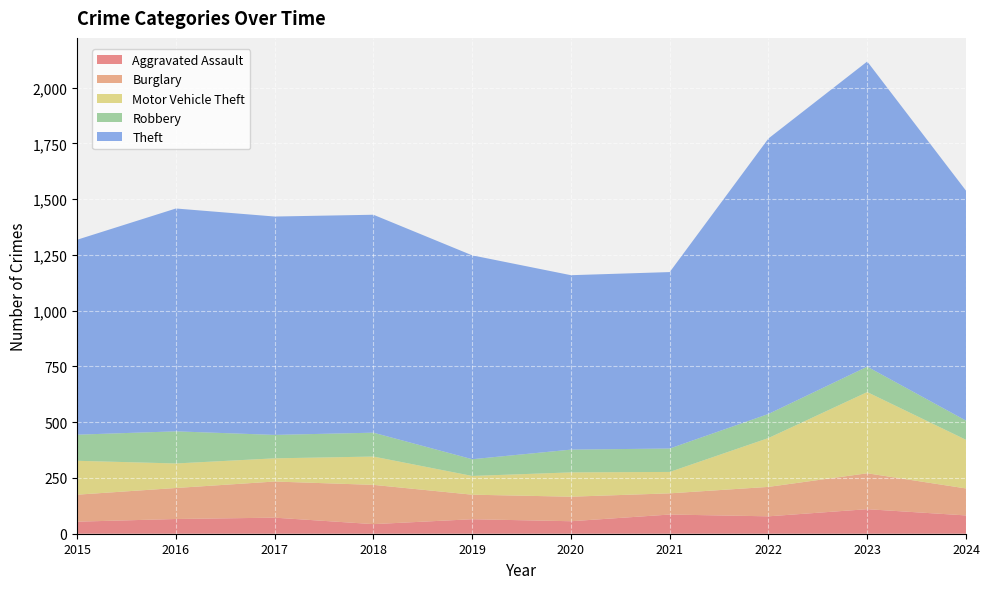

Reading left to right, what are all the values shown in this chart?

Aggravated Assault: 2015=54	2016=66	2017=72	2018=43	2019=65	2020=56	2021=86	2022=78	2023=110	2024=82
Burglary: 2015=121	2016=139	2017=162	2018=176	2019=110	2020=110	2021=95	2022=132	2023=161	2024=121
Motor Vehicle Theft: 2015=152	2016=110	2017=104	2018=127	2019=84	2020=109	2021=96	2022=219	2023=364	2024=218
Robbery: 2015=117	2016=144	2017=105	2018=107	2019=75	2020=102	2021=105	2022=108	2023=114	2024=86
Theft: 2015=874	2016=999	2017=979	2018=977	2019=914	2020=782	2021=791	2022=1235	2023=1368	2024=1031